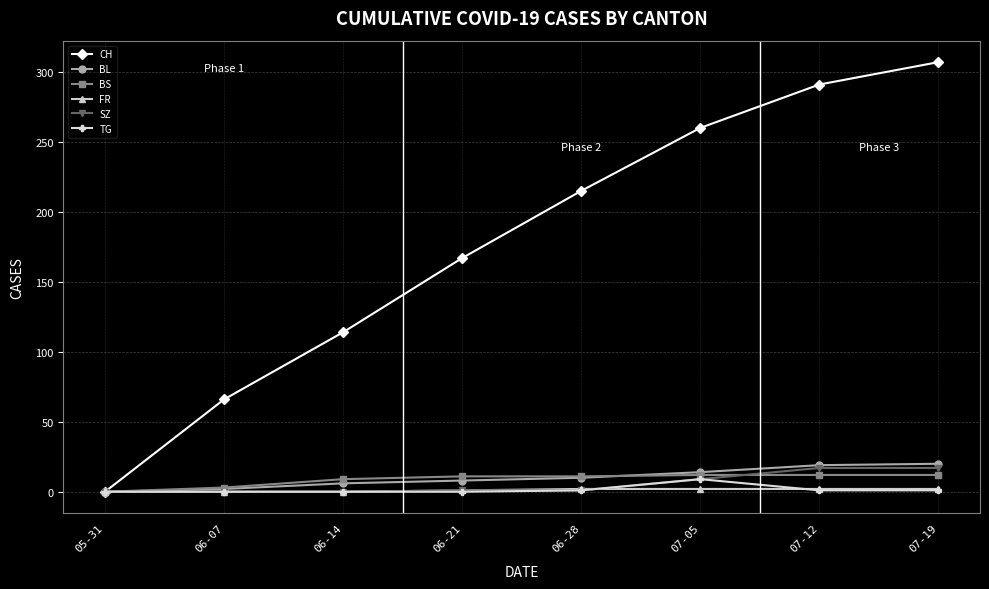

What is the label of the 4th point from the right?

06-28